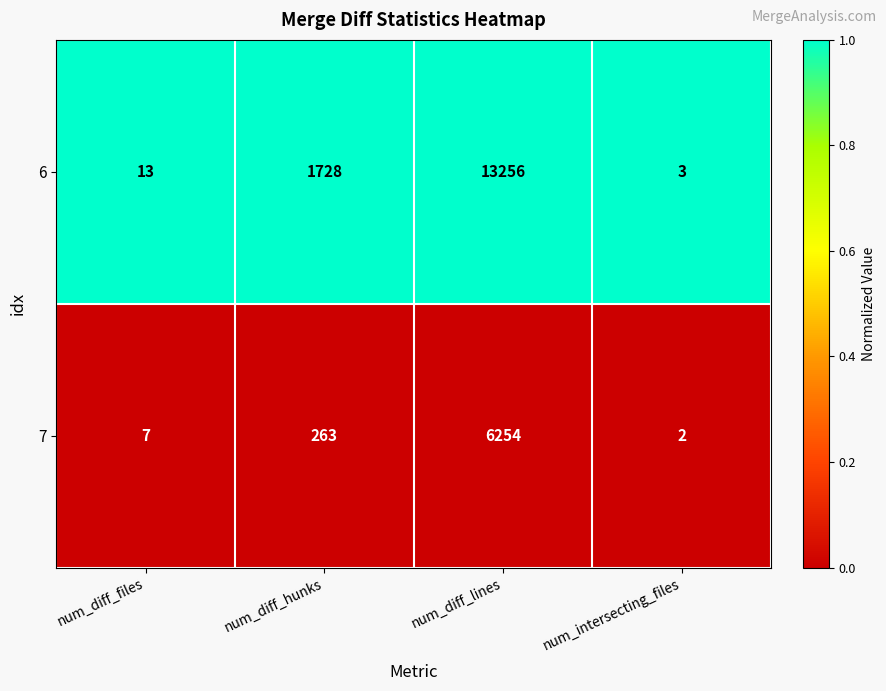

What is the total value across all series at num_diff_files?

20